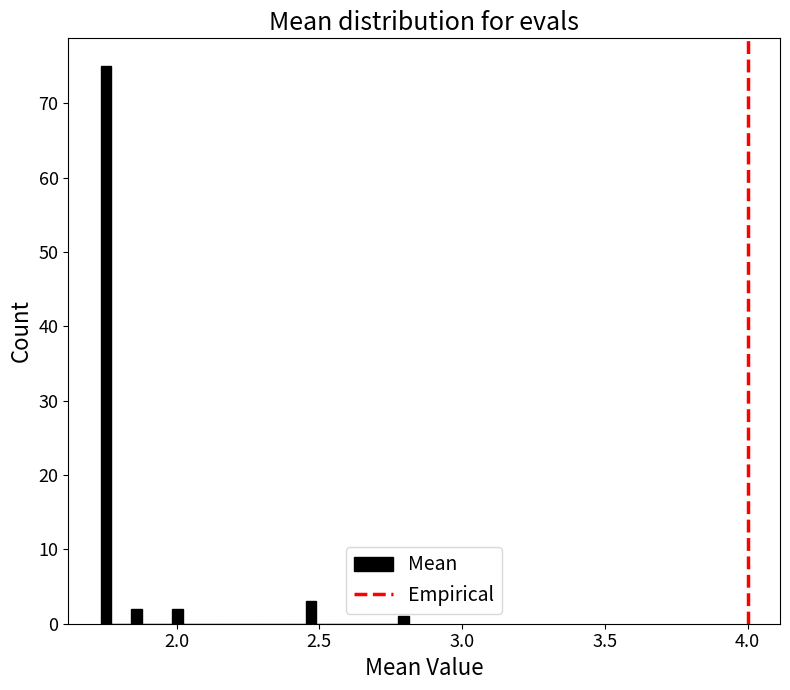

Around what value on the x-axis is the tallest bar? Give the approximate position of its centre, as read against the axis.

1.75